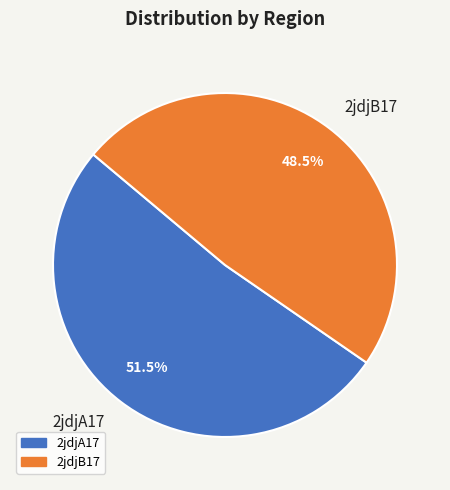

Which slice represents more than half of the pie?

2jdjA17